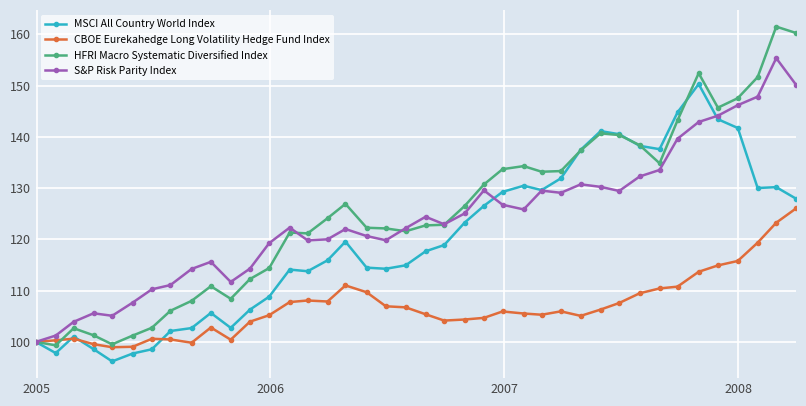

How many lines are shown in the chart?

4